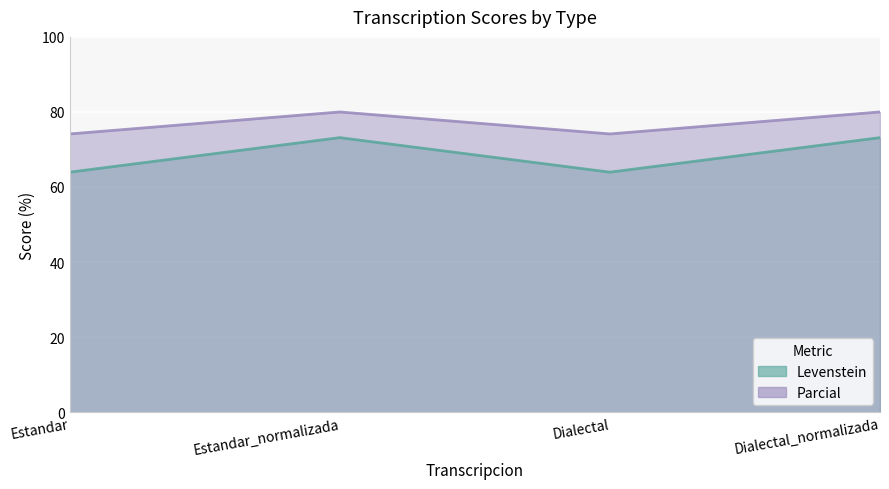

Where is Parcial nearest to the value 77?

Estandar